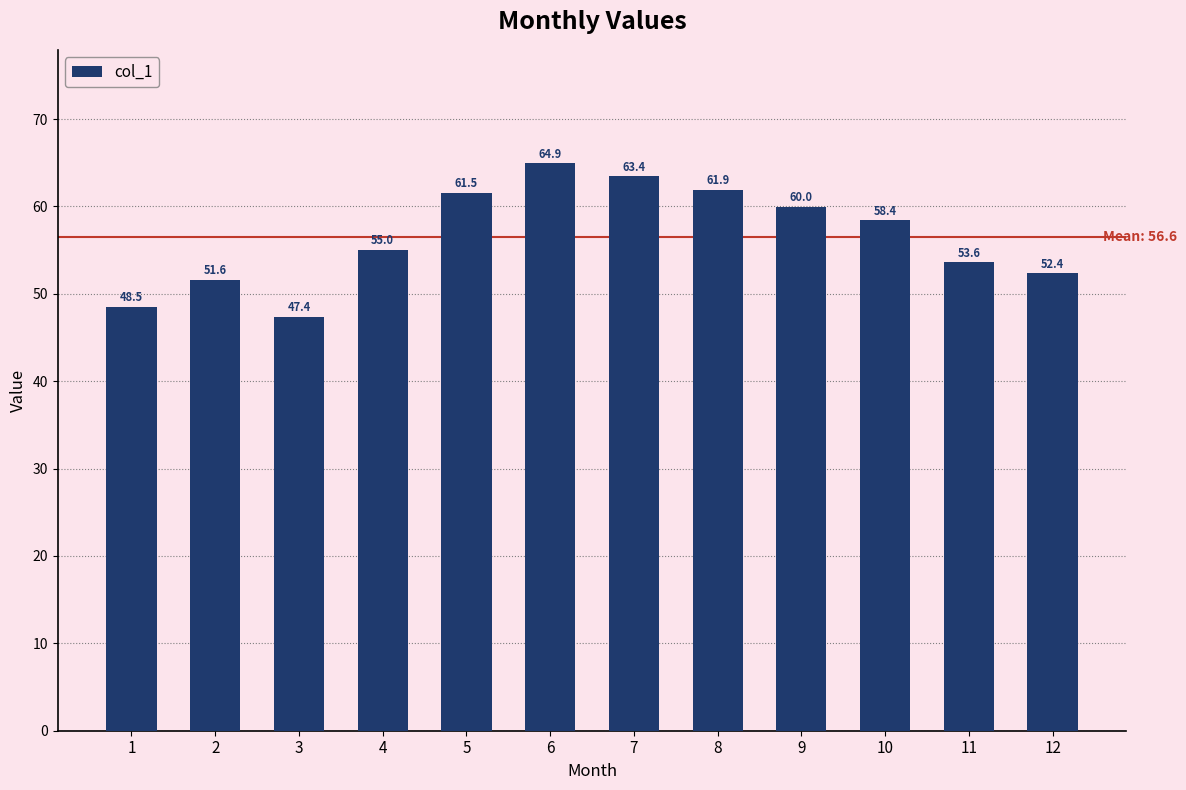

List the labels in order of value, largest first.

6, 7, 8, 5, 9, 10, 4, 11, 12, 2, 1, 3